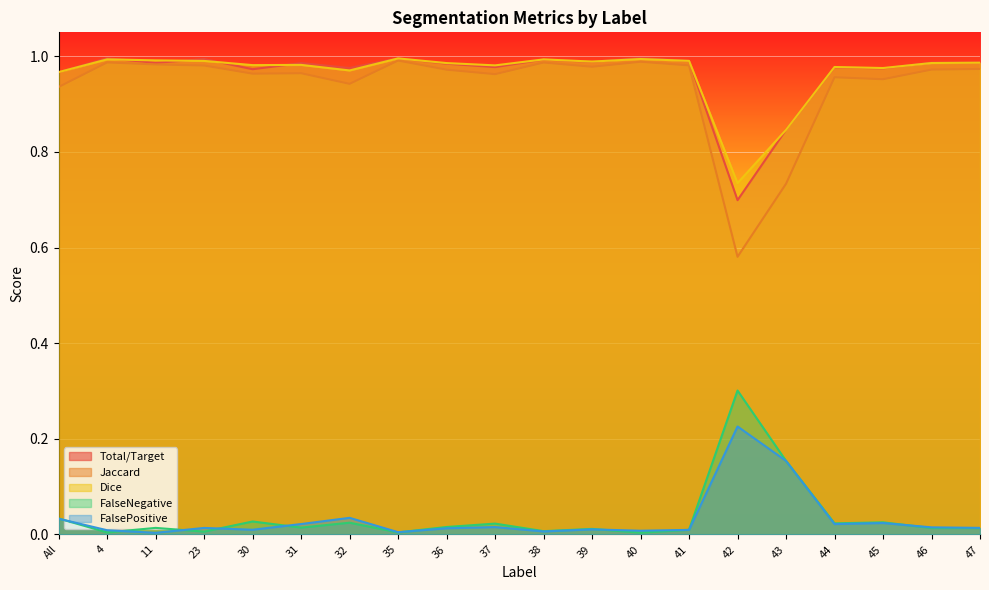

What position from the left is 32?

7